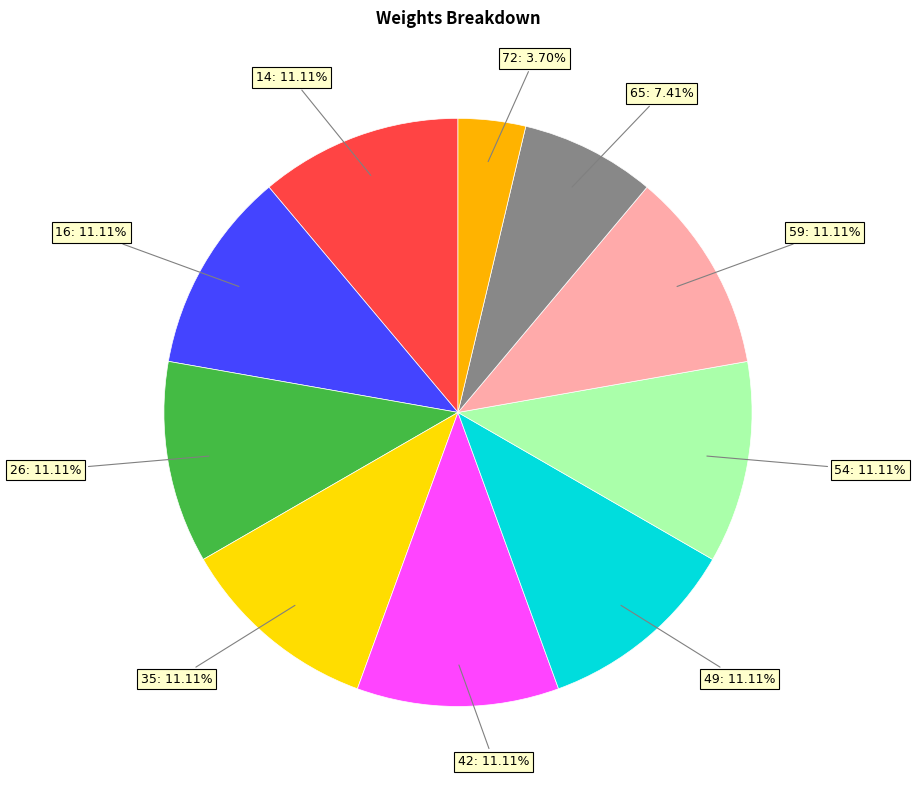

Do 72 and 16 together represent more than half of the pie?

No